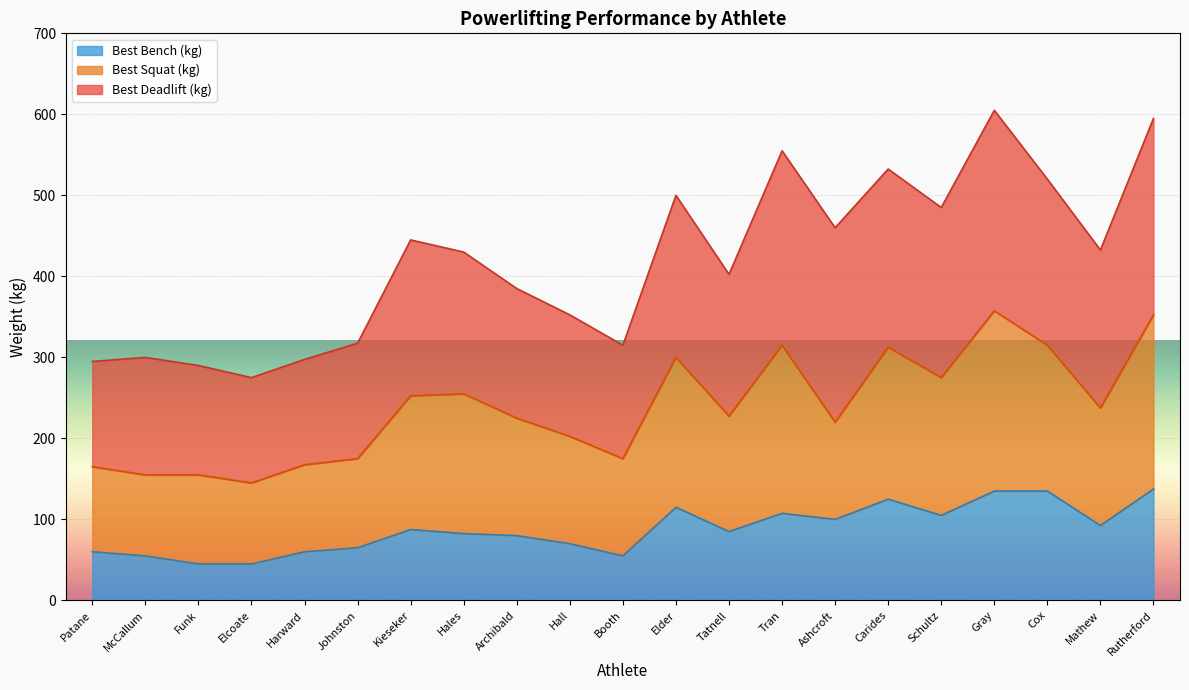

Is it true that Best Bench (kg) equals 105.0 at Schultz?

True